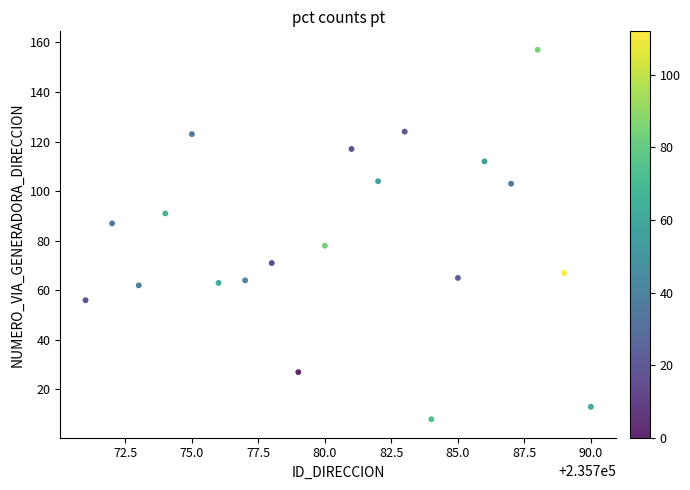

What is the range of Y values (max minus min)?

149